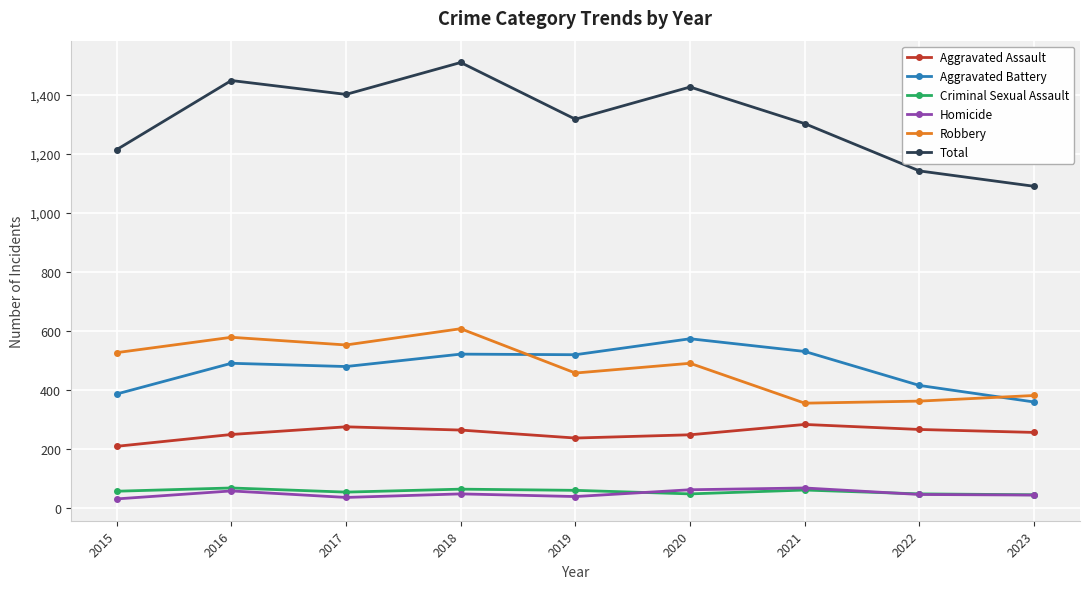

What are all the series names shown in the legend?

Aggravated Assault, Aggravated Battery, Criminal Sexual Assault, Homicide, Robbery, Total